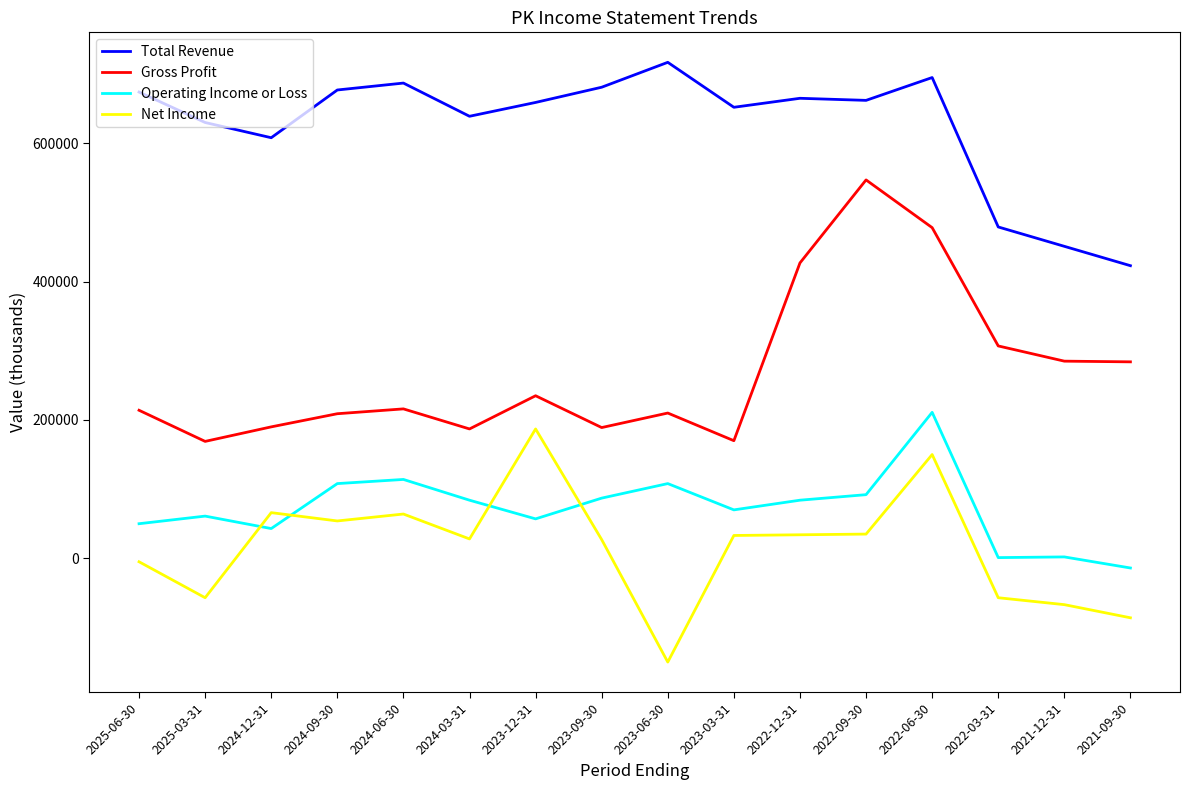

Which label corresponds to the smallest value in the chart?

2023-06-30